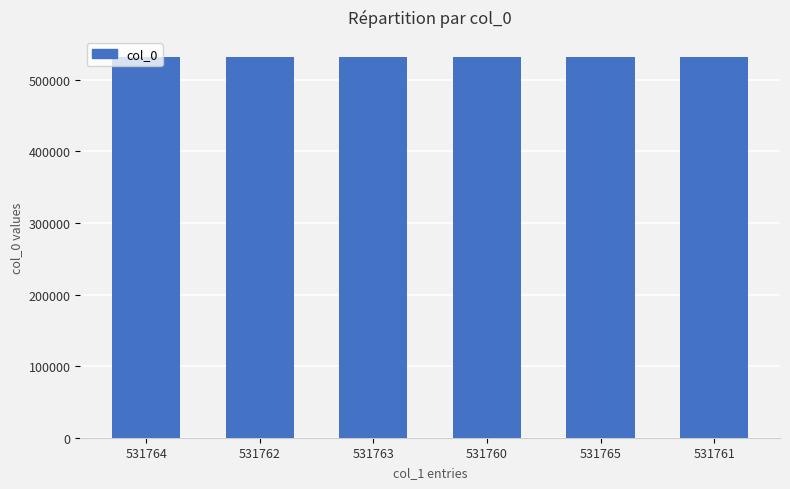

What is the label of the 5th bar from the left?

531765